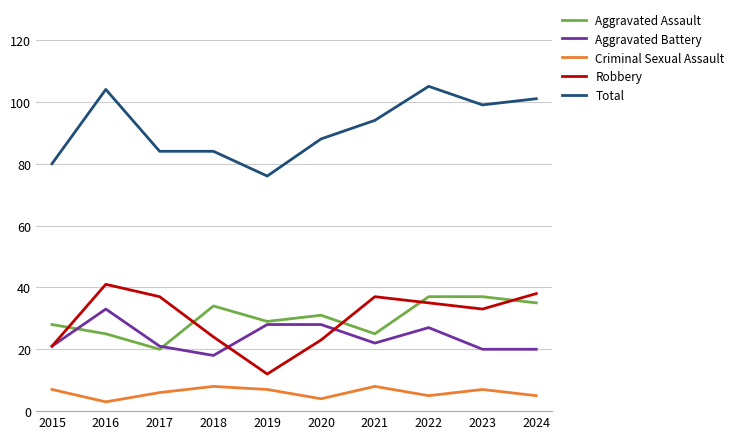

True or false: Criminal Sexual Assault has more than 1 points higher than both neighbors.

True